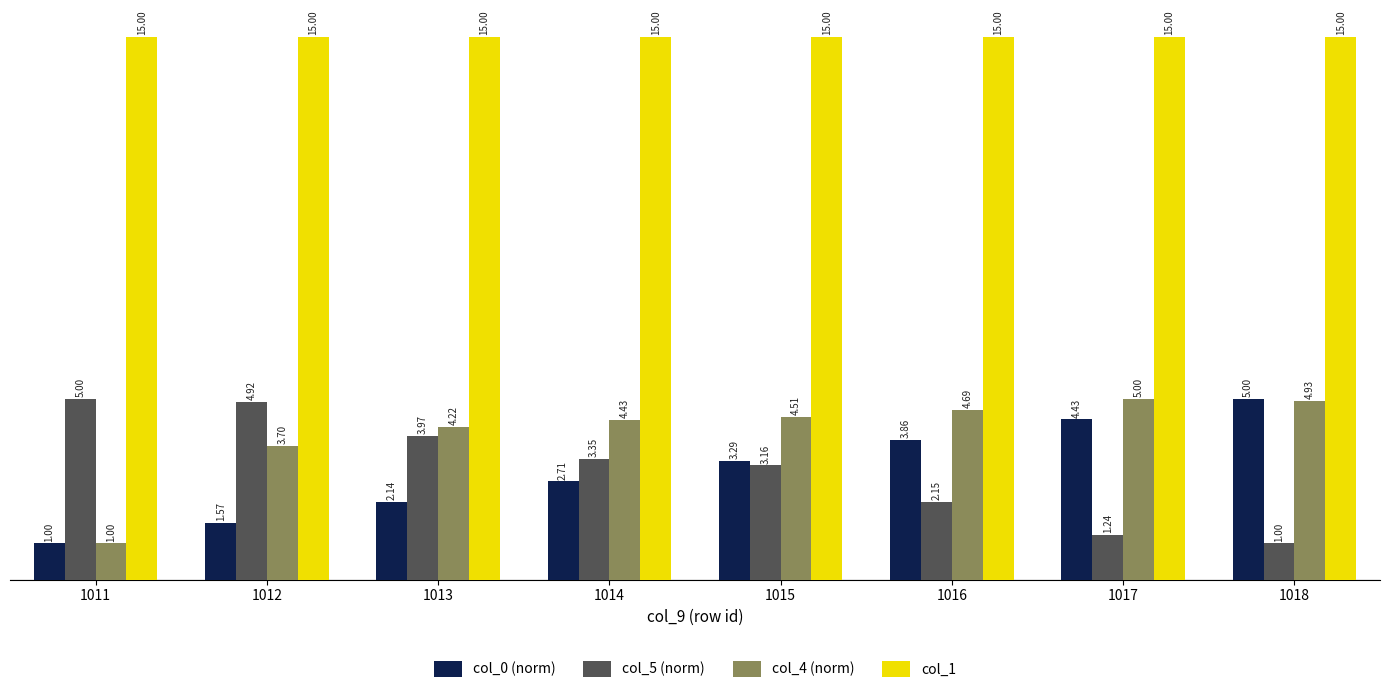

At which label does col_5 (norm) reach its peak?

1011